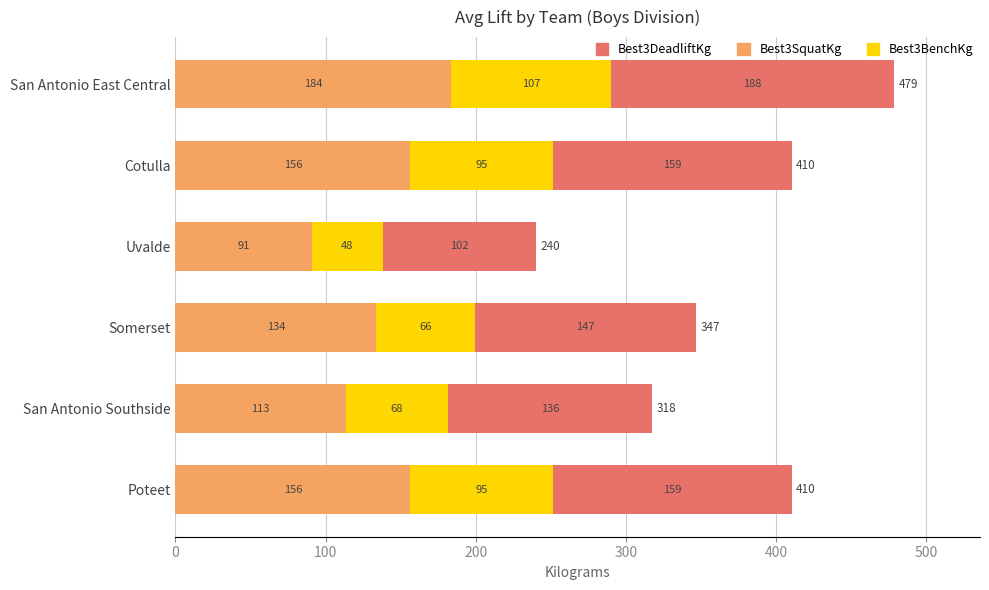

At which category is the sum across all series the highest?

San Antonio East Central